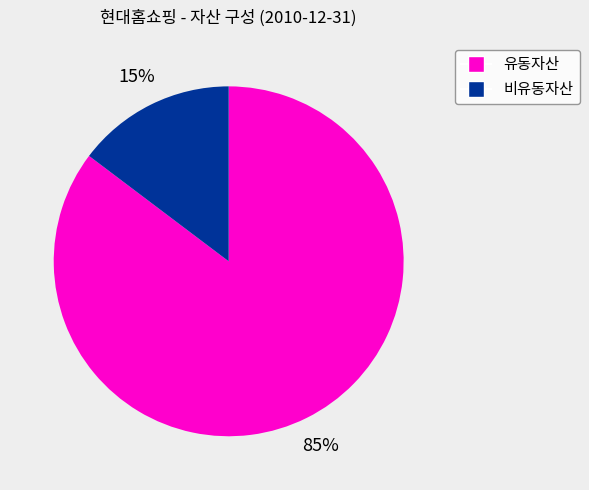

Does any single category account for the majority?

Yes